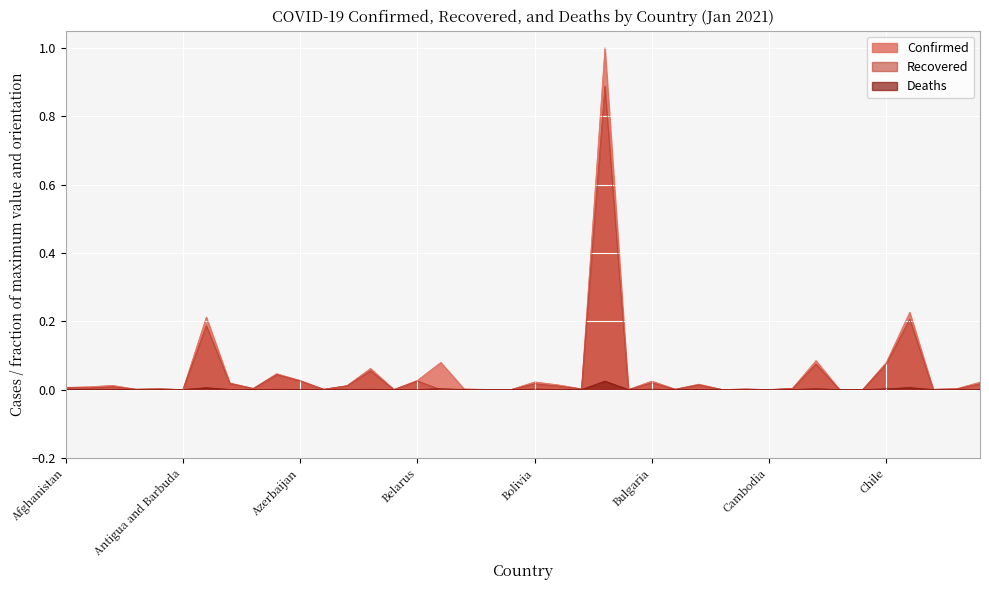

True or false: Confirmed and Deaths cross at least once.

False